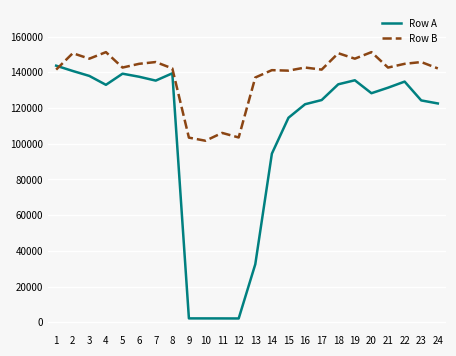

What is the highest value of the Row A series?

143738